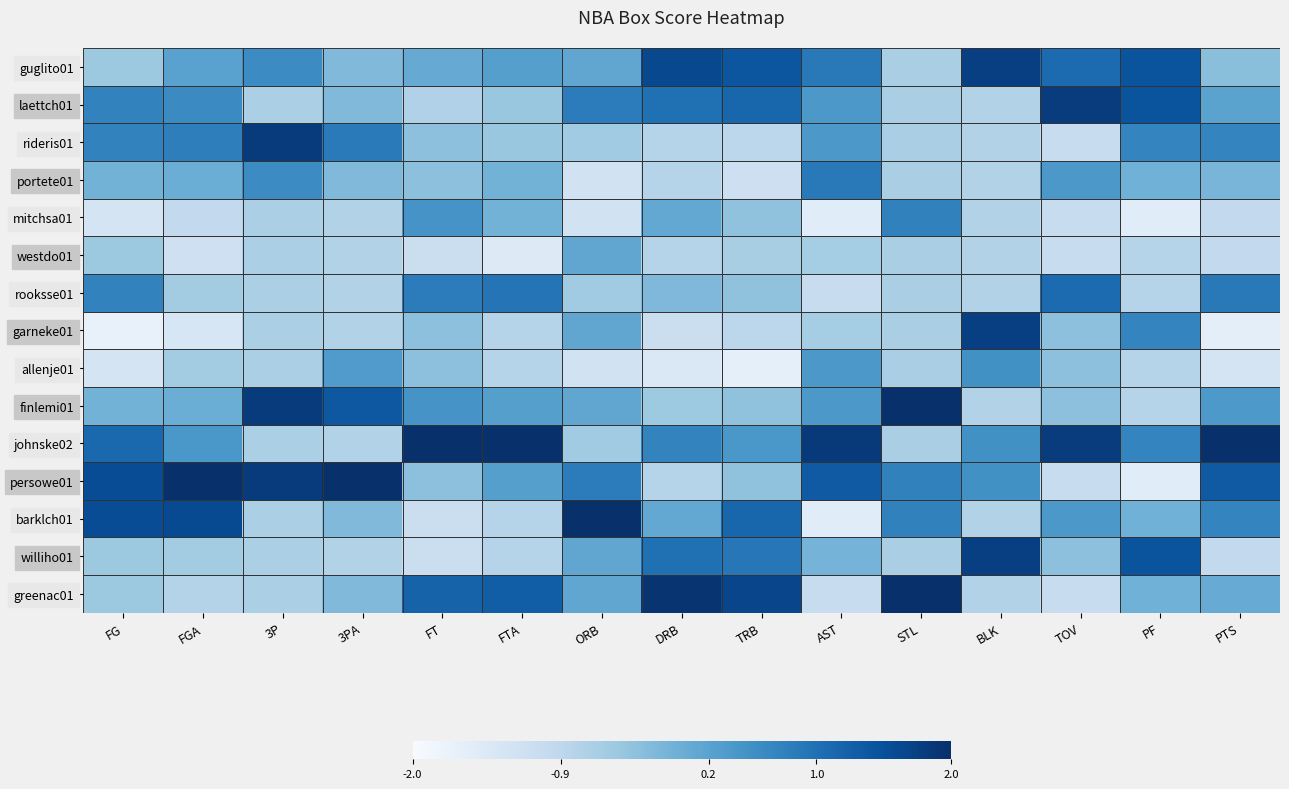

Reading left to right, list all the values displayed in this chart.

guglito01: FG=-0.5	FGA=0.2	3P=0.6	3PA=-0.2	FT=0.1	FTA=0.3	ORB=0.1	DRB=1.6	TRB=1.4	AST=0.9	STL=-0.6	BLK=1.7	TOV=1.1	PF=1.4	PTS=-0.3
laettch01: FG=0.7	FGA=0.6	3P=-0.7	3PA=-0.2	FT=-0.7	FTA=-0.4	ORB=0.8	DRB=1.0	TRB=1.2	AST=0.4	STL=-0.6	BLK=-0.7	TOV=1.8	PF=1.4	PTS=0.2
rideris01: FG=0.7	FGA=0.8	3P=1.8	3PA=0.8	FT=-0.3	FTA=-0.4	ORB=-0.5	DRB=-0.8	TRB=-0.9	AST=0.4	STL=-0.6	BLK=-0.7	TOV=-1.0	PF=0.7	PTS=0.7
portete01: FG=-0.1	FGA=0.0	3P=0.6	3PA=-0.2	FT=-0.3	FTA=-0.1	ORB=-1.2	DRB=-0.8	TRB=-1.1	AST=0.9	STL=-0.6	BLK=-0.7	TOV=0.4	PF=-0.0	PTS=-0.1
mitchsa01: FG=-1.3	FGA=-1.0	3P=-0.7	3PA=-0.7	FT=0.4	FTA=-0.1	ORB=-1.2	DRB=0.1	TRB=-0.4	AST=-1.5	STL=0.7	BLK=-0.7	TOV=-1.0	PF=-1.5	PTS=-1.0
westdo01: FG=-0.5	FGA=-1.2	3P=-0.7	3PA=-0.7	FT=-1.1	FTA=-1.5	ORB=0.1	DRB=-0.8	TRB=-0.6	AST=-0.6	STL=-0.6	BLK=-0.7	TOV=-1.0	PF=-0.8	PTS=-1.0
rooksse01: FG=0.7	FGA=-0.6	3P=-0.7	3PA=-0.7	FT=0.8	FTA=0.9	ORB=-0.5	DRB=-0.2	TRB=-0.4	AST=-1.1	STL=-0.6	BLK=-0.7	TOV=1.1	PF=-0.8	PTS=0.9
garneke01: FG=-1.7	FGA=-1.4	3P=-0.7	3PA=-0.7	FT=-0.3	FTA=-0.8	ORB=0.1	DRB=-1.1	TRB=-0.9	AST=-0.6	STL=-0.6	BLK=1.7	TOV=-0.3	PF=0.7	PTS=-1.6
allenje01: FG=-1.3	FGA=-0.6	3P=-0.7	3PA=0.3	FT=-0.3	FTA=-0.8	ORB=-1.2	DRB=-1.4	TRB=-1.7	AST=0.4	STL=-0.6	BLK=0.5	TOV=-0.3	PF=-0.8	PTS=-1.3
finlemi01: FG=-0.1	FGA=0.0	3P=1.8	3PA=1.4	FT=0.4	FTA=0.3	ORB=0.1	DRB=-0.5	TRB=-0.4	AST=0.4	STL=2.1	BLK=-0.7	TOV=-0.3	PF=-0.8	PTS=0.4
johnske02: FG=1.1	FGA=0.4	3P=-0.7	3PA=-0.7	FT=2.8	FTA=2.7	ORB=-0.5	DRB=0.7	TRB=0.4	AST=1.8	STL=-0.6	BLK=0.5	TOV=1.8	PF=0.7	PTS=2.0
persowe01: FG=1.5	FGA=2.4	3P=1.8	3PA=3.0	FT=-0.3	FTA=0.3	ORB=0.8	DRB=-0.8	TRB=-0.4	AST=1.4	STL=0.7	BLK=0.5	TOV=-1.0	PF=-1.5	PTS=1.4
barklch01: FG=1.5	FGA=1.6	3P=-0.7	3PA=-0.2	FT=-1.1	FTA=-0.8	ORB=2.9	DRB=0.1	TRB=1.2	AST=-1.5	STL=0.7	BLK=-0.7	TOV=0.4	PF=-0.0	PTS=0.7
williho01: FG=-0.5	FGA=-0.6	3P=-0.7	3PA=-0.7	FT=-1.1	FTA=-0.8	ORB=0.1	DRB=1.0	TRB=0.9	AST=-0.1	STL=-0.6	BLK=1.7	TOV=-0.3	PF=1.4	PTS=-1.0
greenac01: FG=-0.5	FGA=-0.8	3P=-0.7	3PA=-0.2	FT=1.2	FTA=1.3	ORB=0.1	DRB=1.9	TRB=1.7	AST=-1.1	STL=2.1	BLK=-0.7	TOV=-1.0	PF=-0.0	PTS=0.0